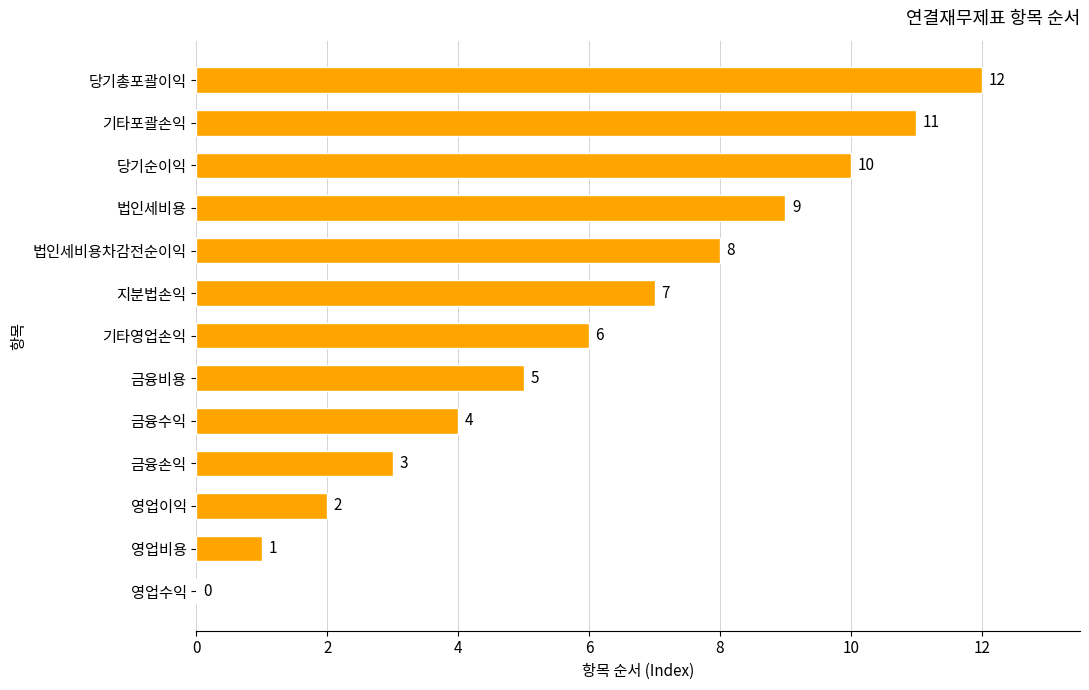

Is it true that the value at 지분법손익 is 7?

True